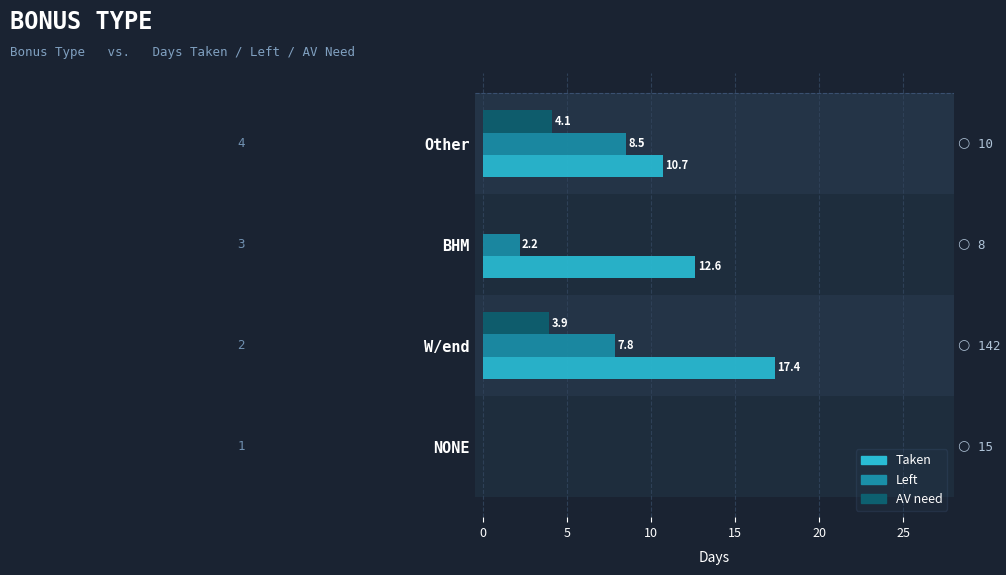

True or false: Left has a value of 5.5 at NONE.

False